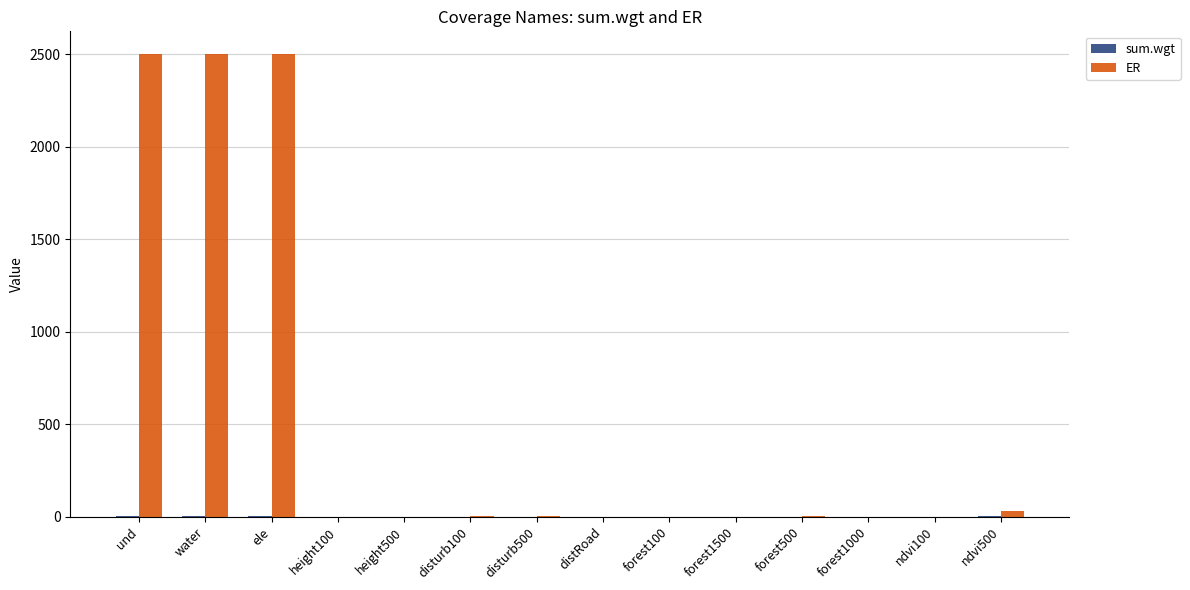

True or false: ER has a value of -1307.5 at height500.

False